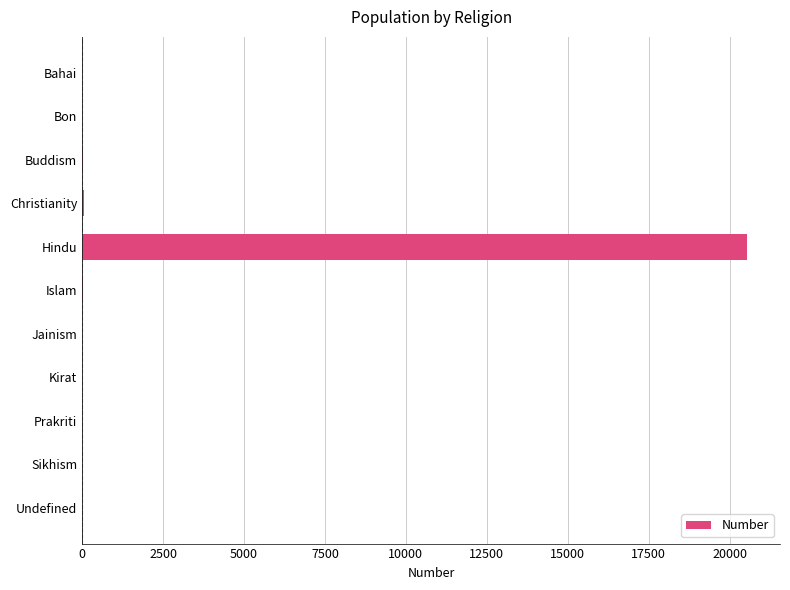

What is the sum of all values?

20618